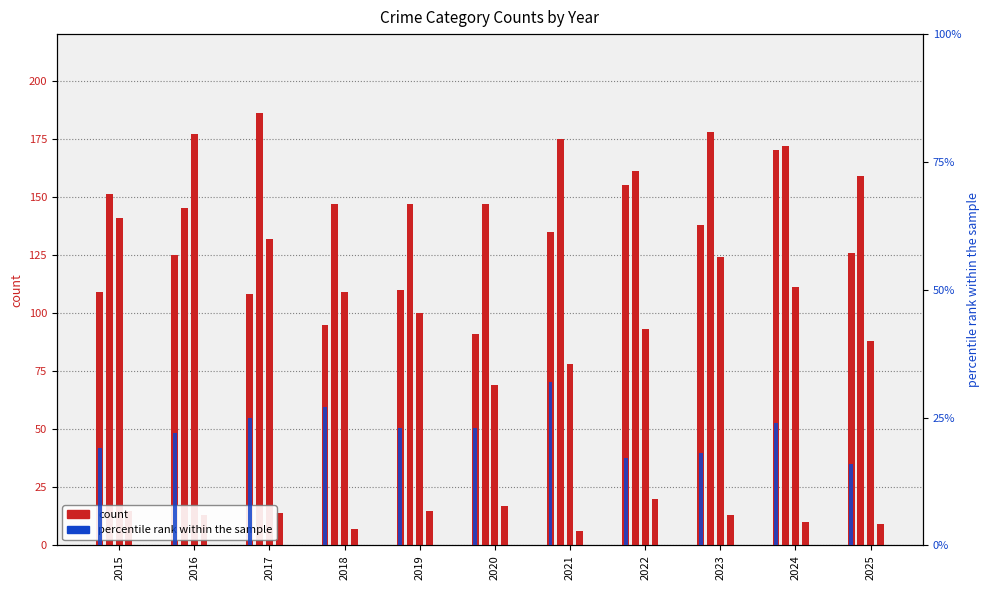

At 2018, list the series in order from largest to smallest.

Aggravated Battery, Robbery, Aggravated Assault, Criminal Sexual Assault, Homicide